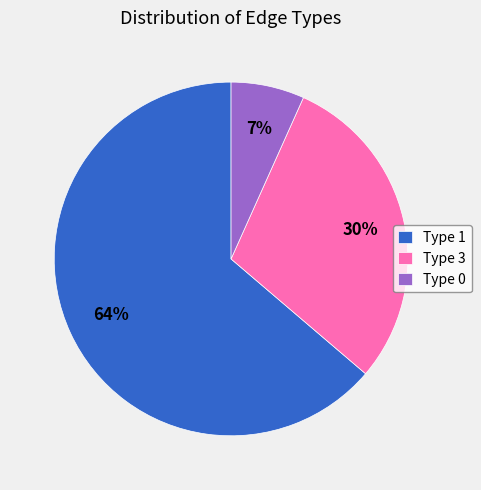

What is the ratio of the value at Type 3 to the value at Type 1?

0.5